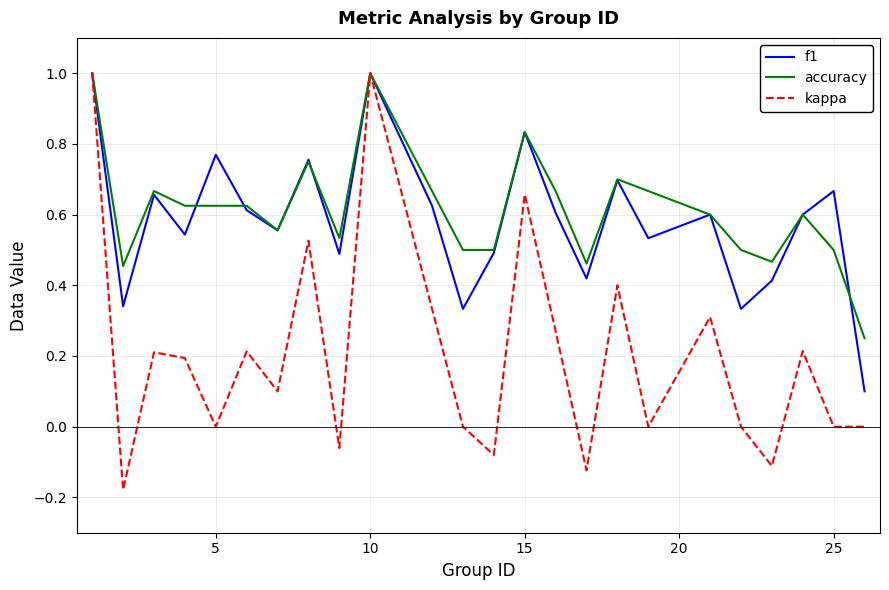

What is the greatest value displayed?

1.0